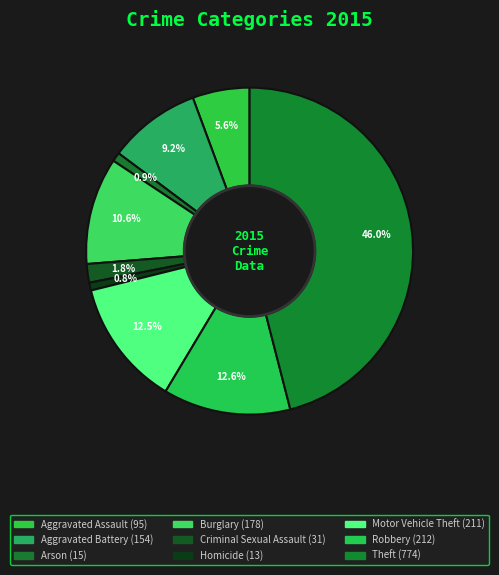

Is there any slice that represents more than half of the pie?

No